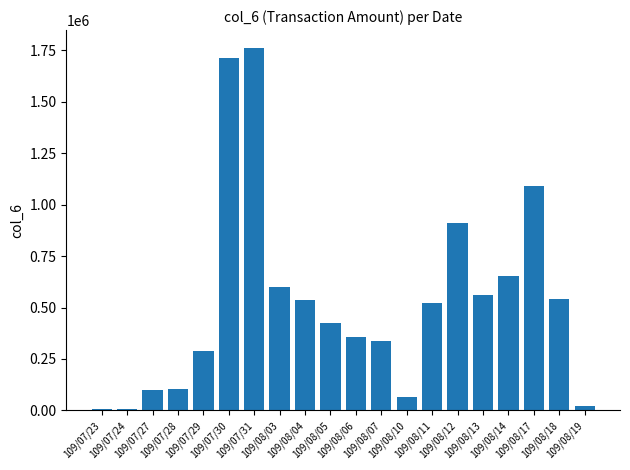

True or false: the data shows 526192 at 109/08/06.

False